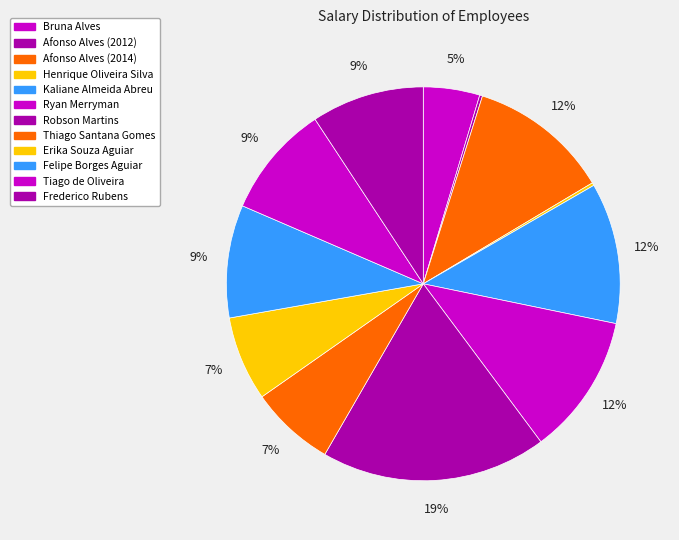

To the nearest percent, what portion does Tiago de Oliveira represent?

9%